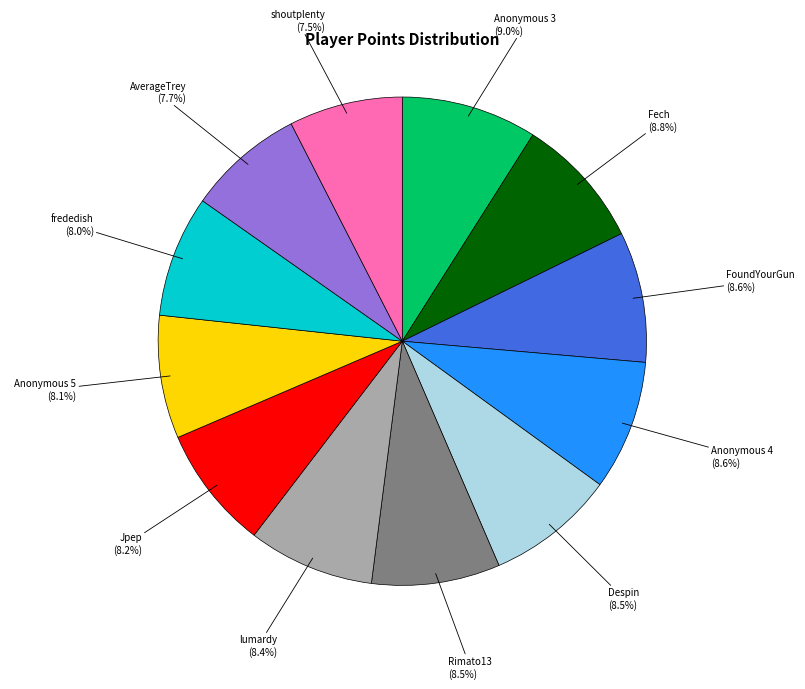

Is there a majority slice in this chart?

No